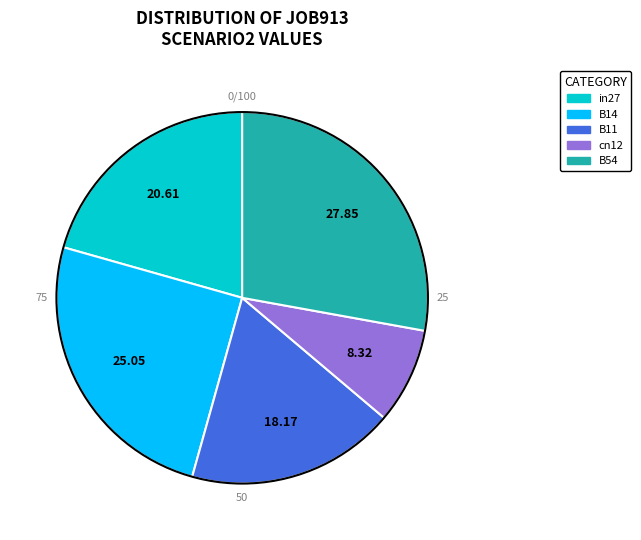

Is it true that B54 is 28% of the pie?

True